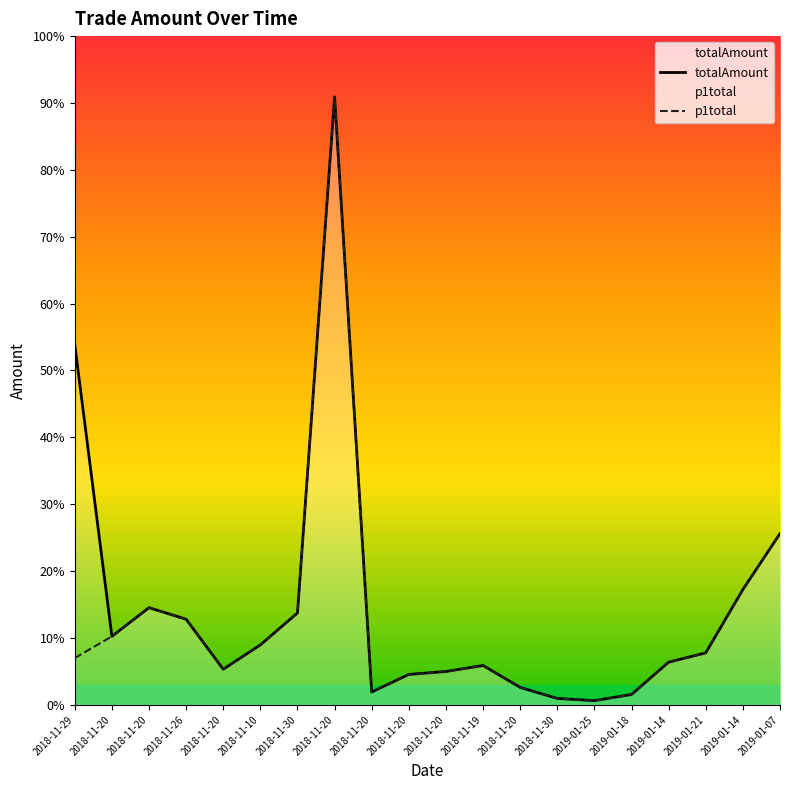

The p1total series shows 354393.6 at 2018-11-20. True or false?

False